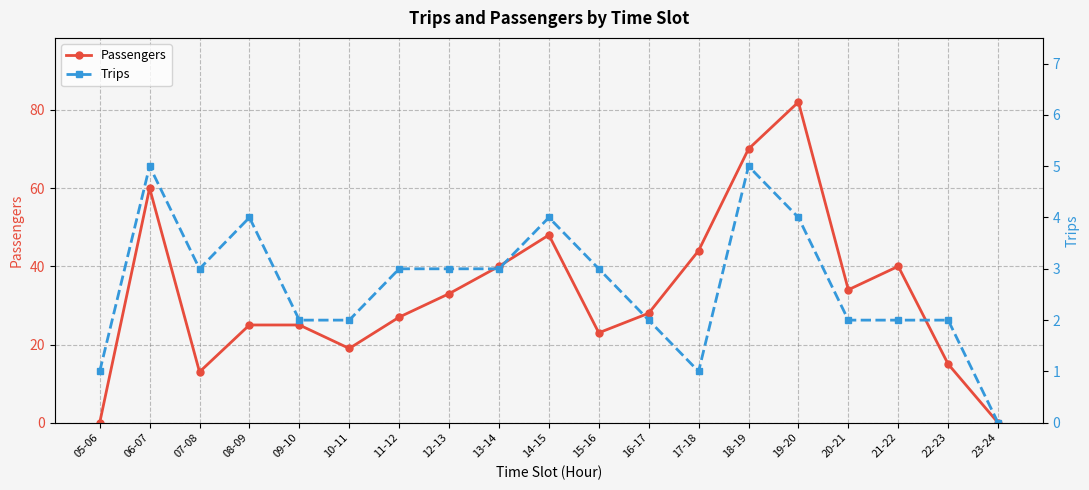

Where is the first local maximum for Trips?

06-07